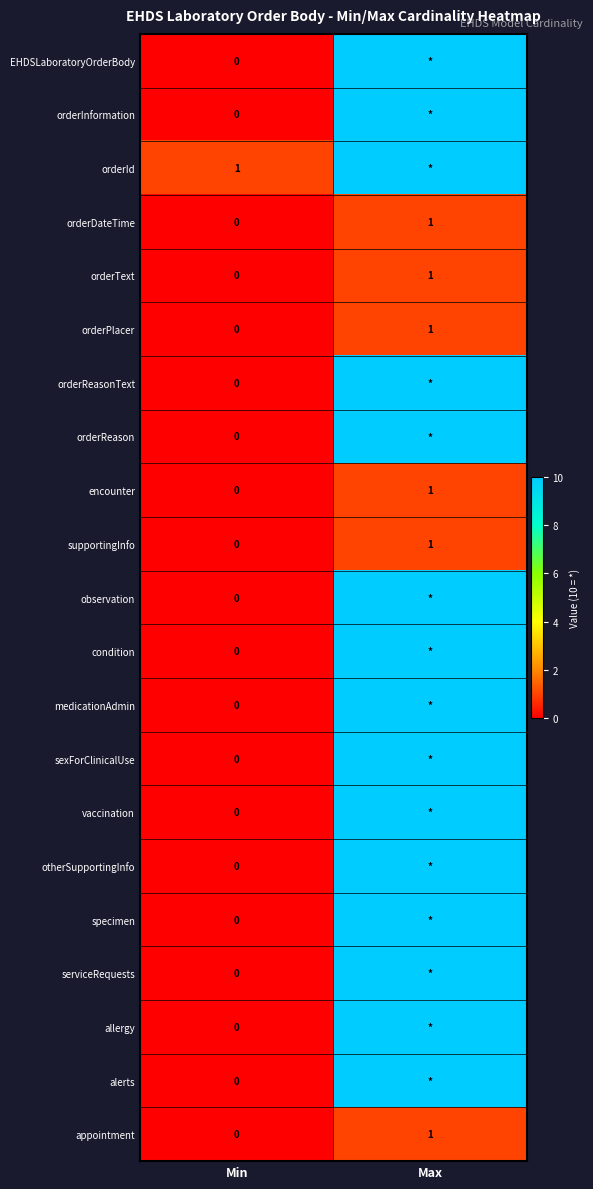

The value of orderPlacer at Min is 0. True or false?

True